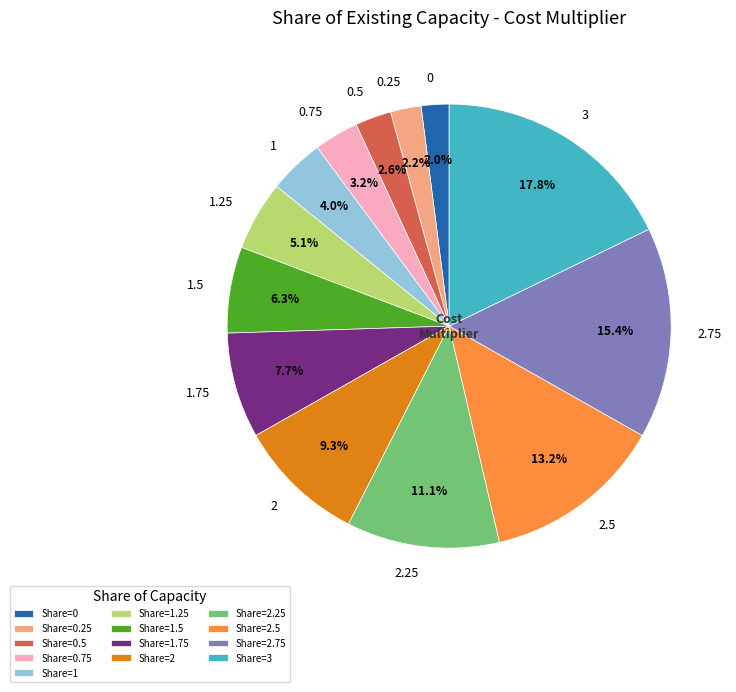

What is the largest slice in the pie chart?

3